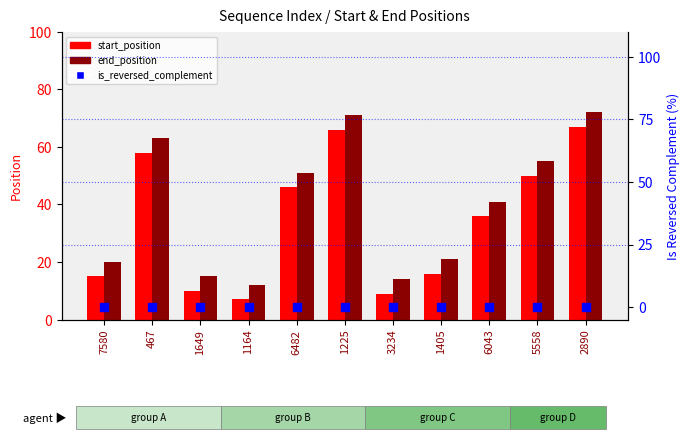

At which category is the sum across all series the highest?

2890